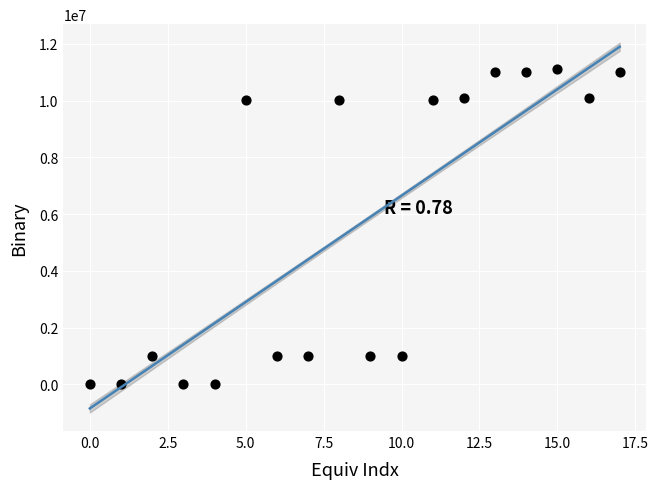

What is the range of Y values (max minus min)?

11111010